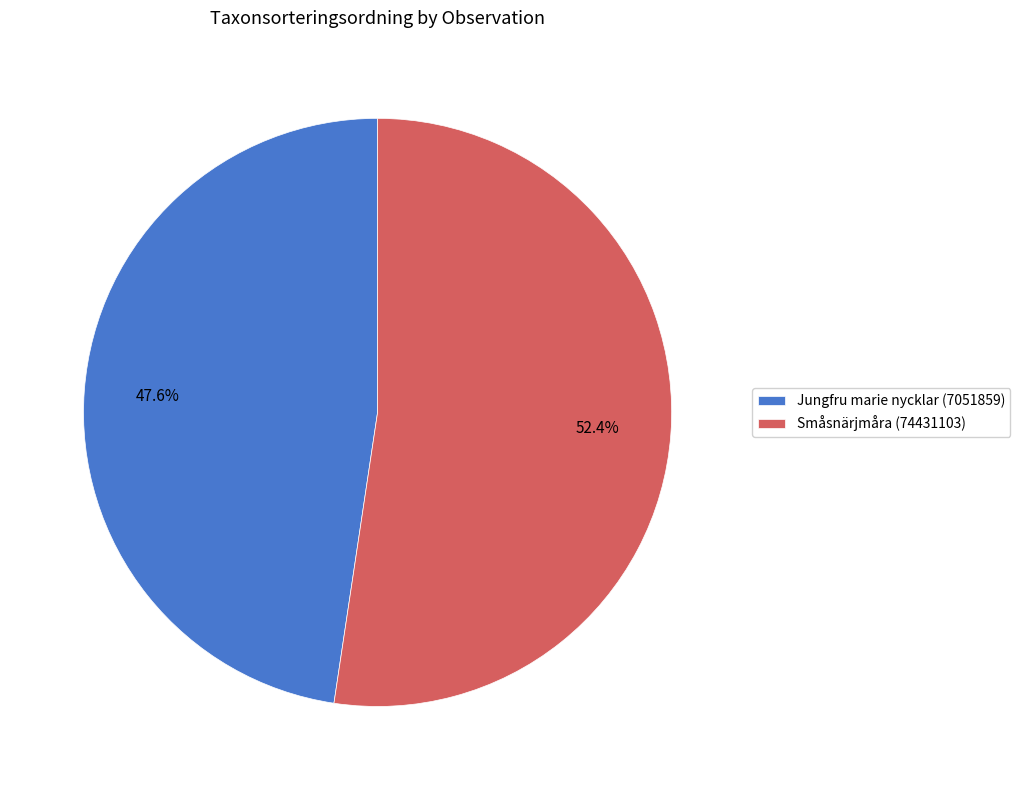

What percentage is the Småsnärjmåra (74431103) slice, to the nearest percent?

52%